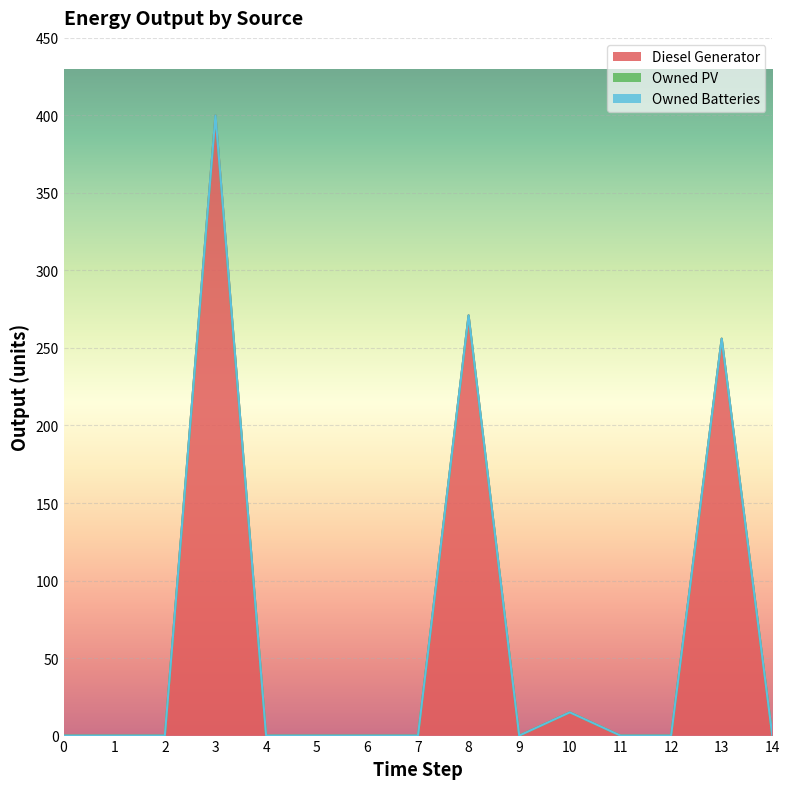

True or false: Owned PV and Diesel Generator intersect in this chart.

False